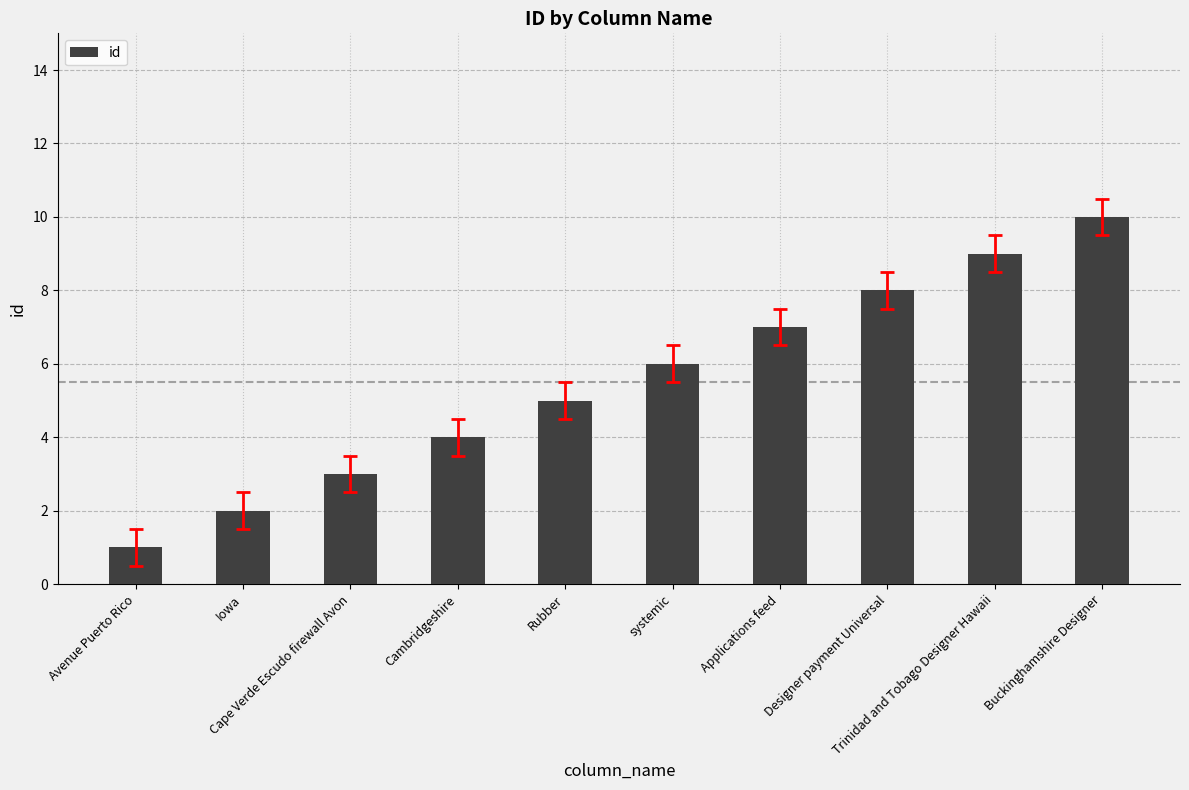

What is the label of the 4th bar from the left?

Cambridgeshire